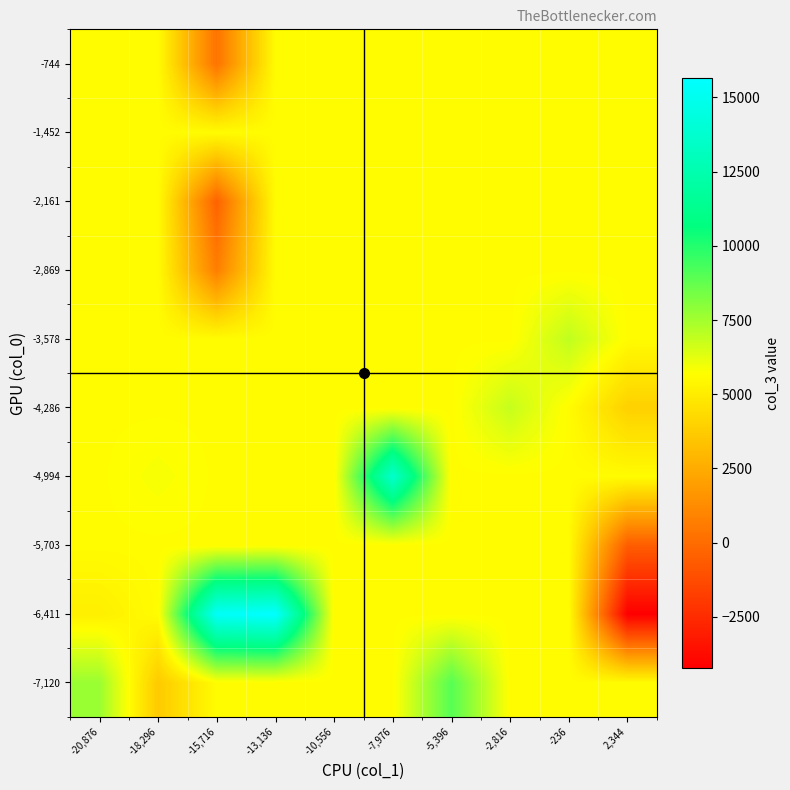

How many distinct data groups are displayed?

10